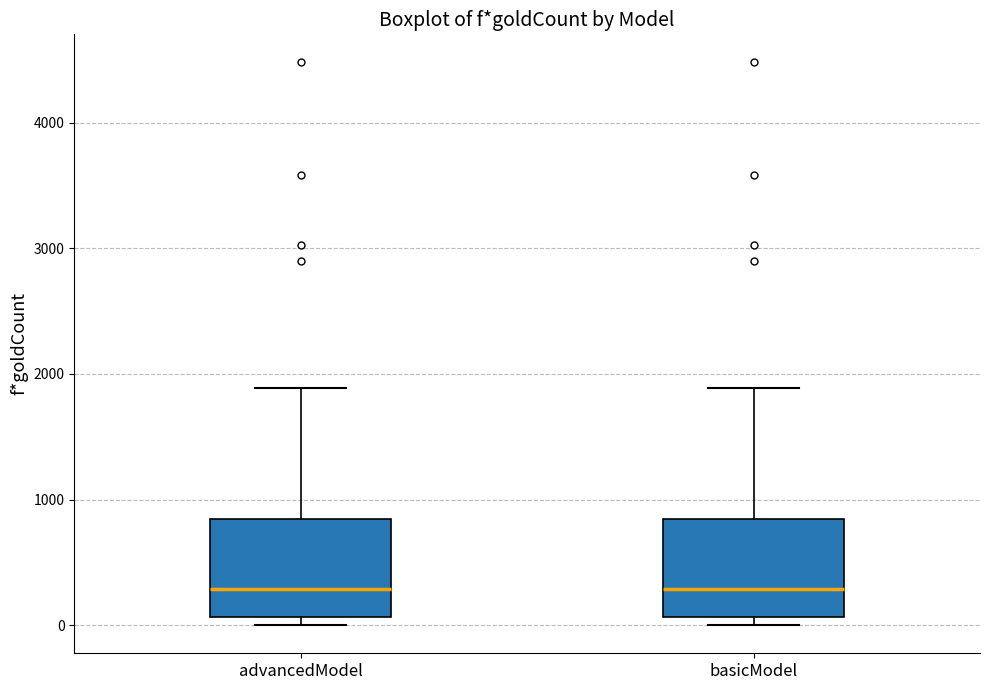

Reading left to right, read every box against the y-axis: the position of its median line, the range the box covers, and the ends of its whiskers. The values are not printed on the chart, so give them approximately, as read against the axis.

advancedModel: median 300, box 100 to 800, whiskers 0 to 1900
basicModel: median 300, box 100 to 800, whiskers 0 to 1900